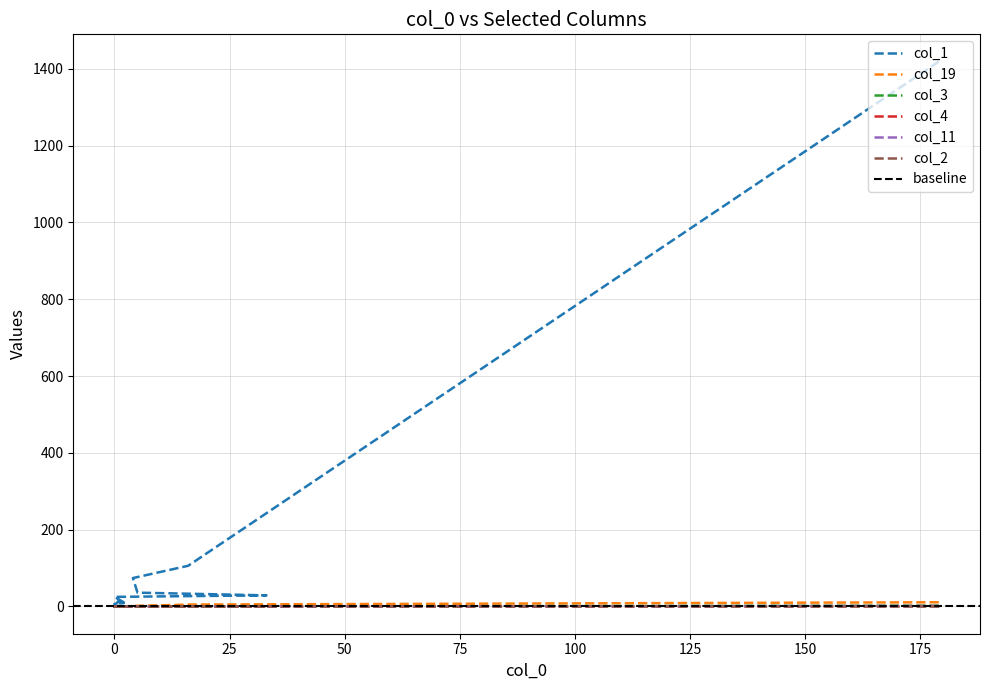

Rank the series by their maximum value, from lowest to highest.

col_4, col_11, col_3, col_19, col_1